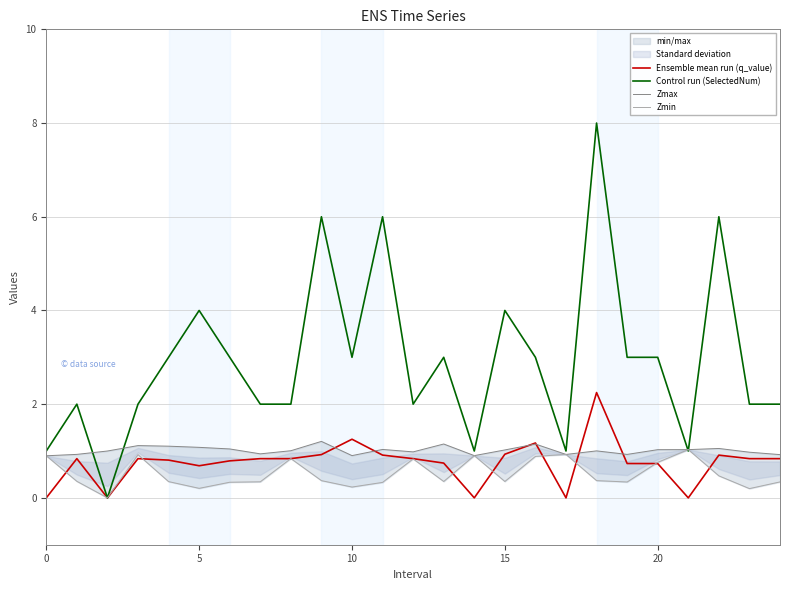

True or false: Control run (SelectedNum) has a value of 3.0 at 20.

True